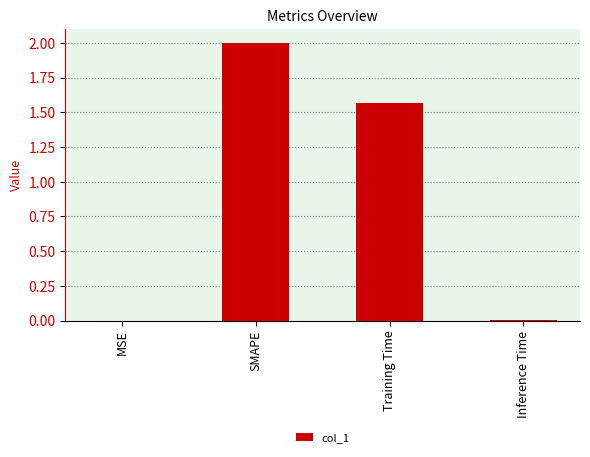

Is it true that the value at SMAPE is 2.0?

True